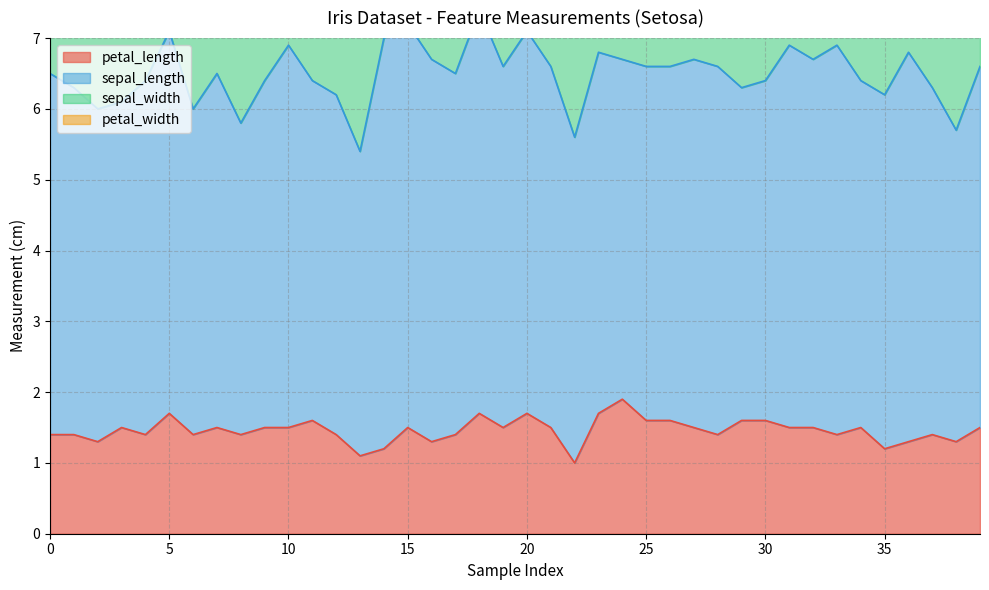

What value does the petal_length series have at 23?

1.7